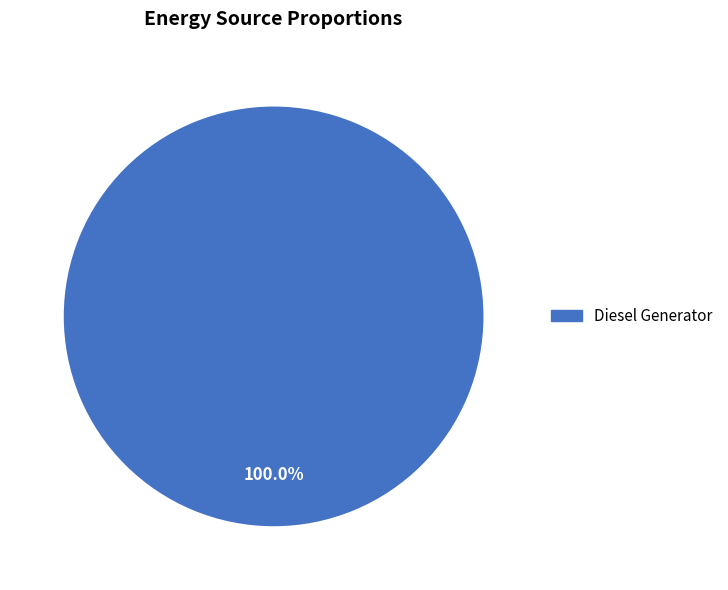

Is there any slice that represents more than half of the pie?

Yes